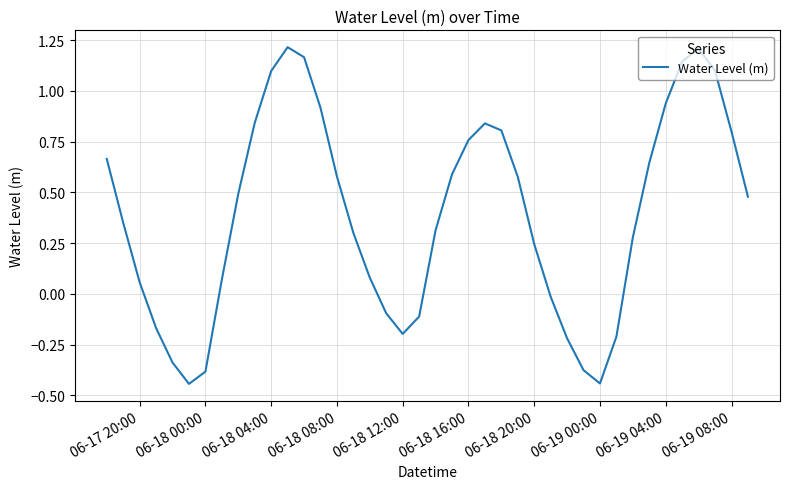

What is the difference between the maximum and minimum values?

1.7